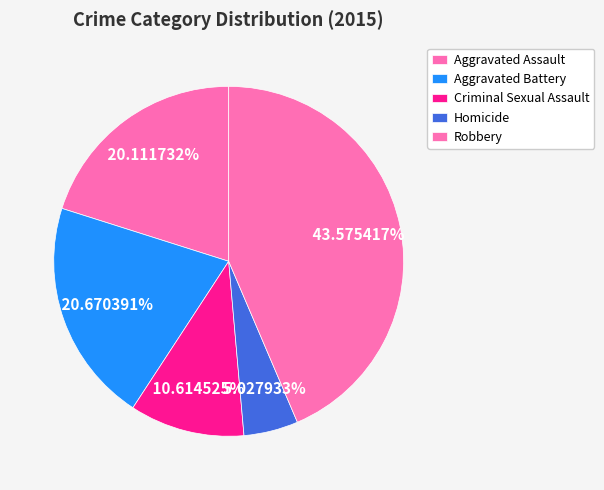

Count the number of slices in the pie.

5